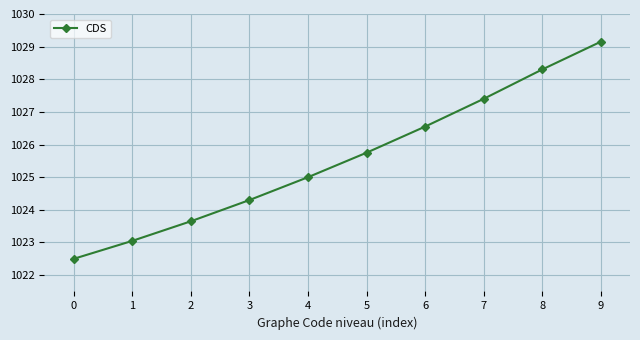

Between 1 and 4, which is larger?

4